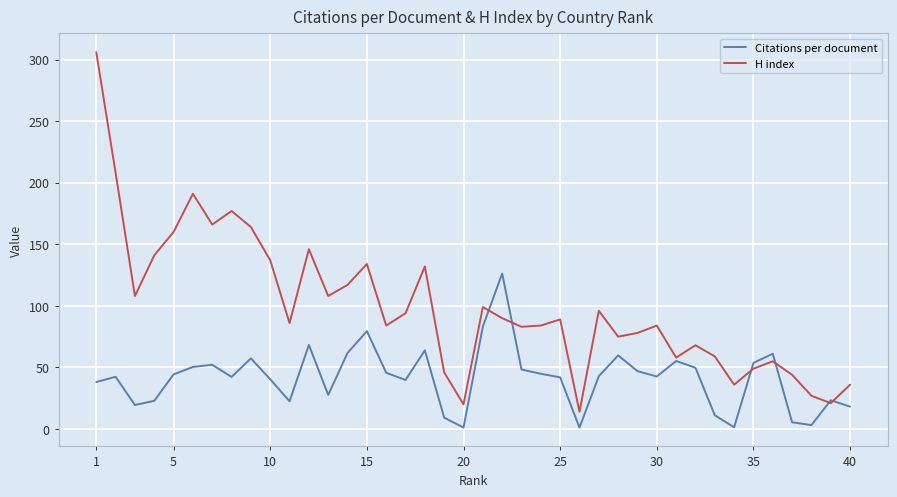

Does the chart display data point markers on the line(s)?

No